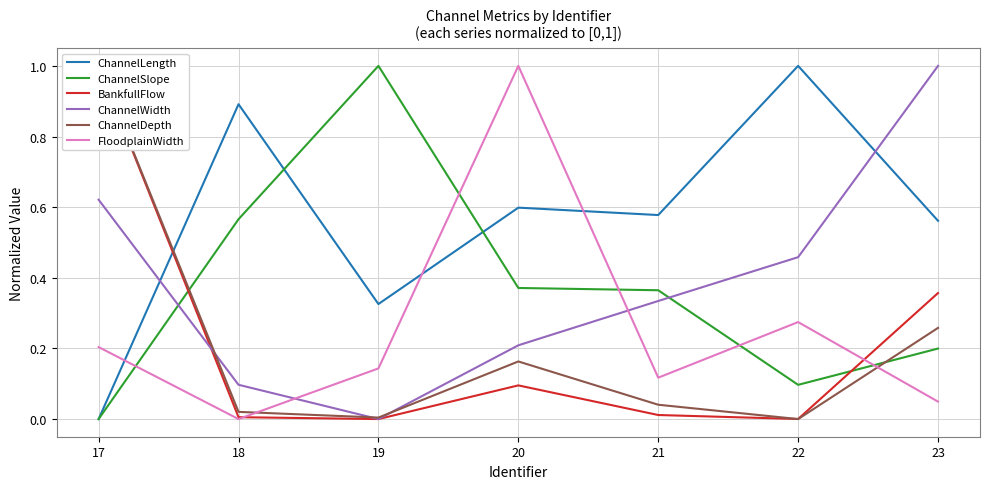

How many intersections are there between BankfullFlow and ChannelDepth?

1